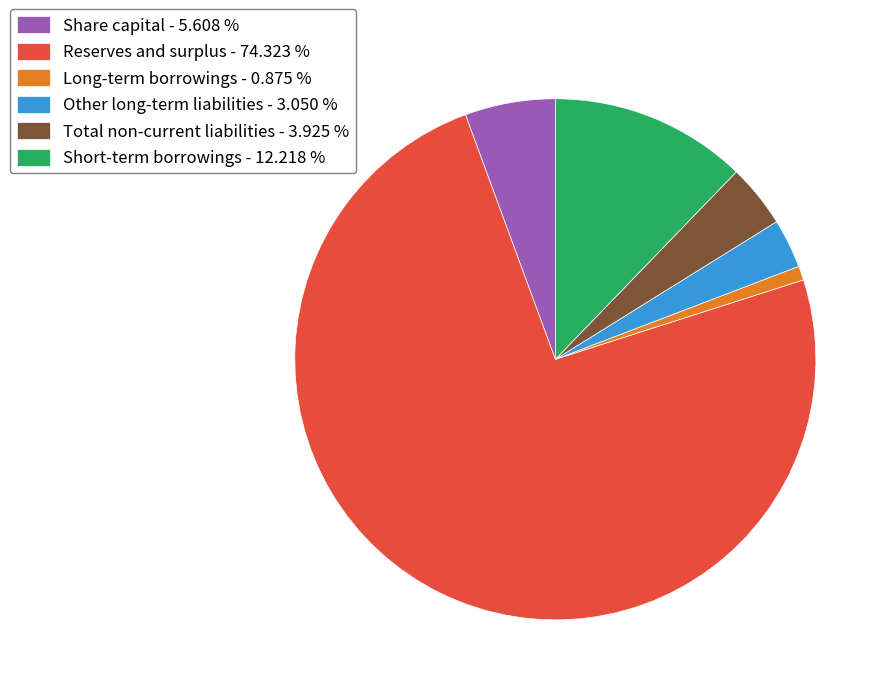

How many slices are in this pie chart?

6